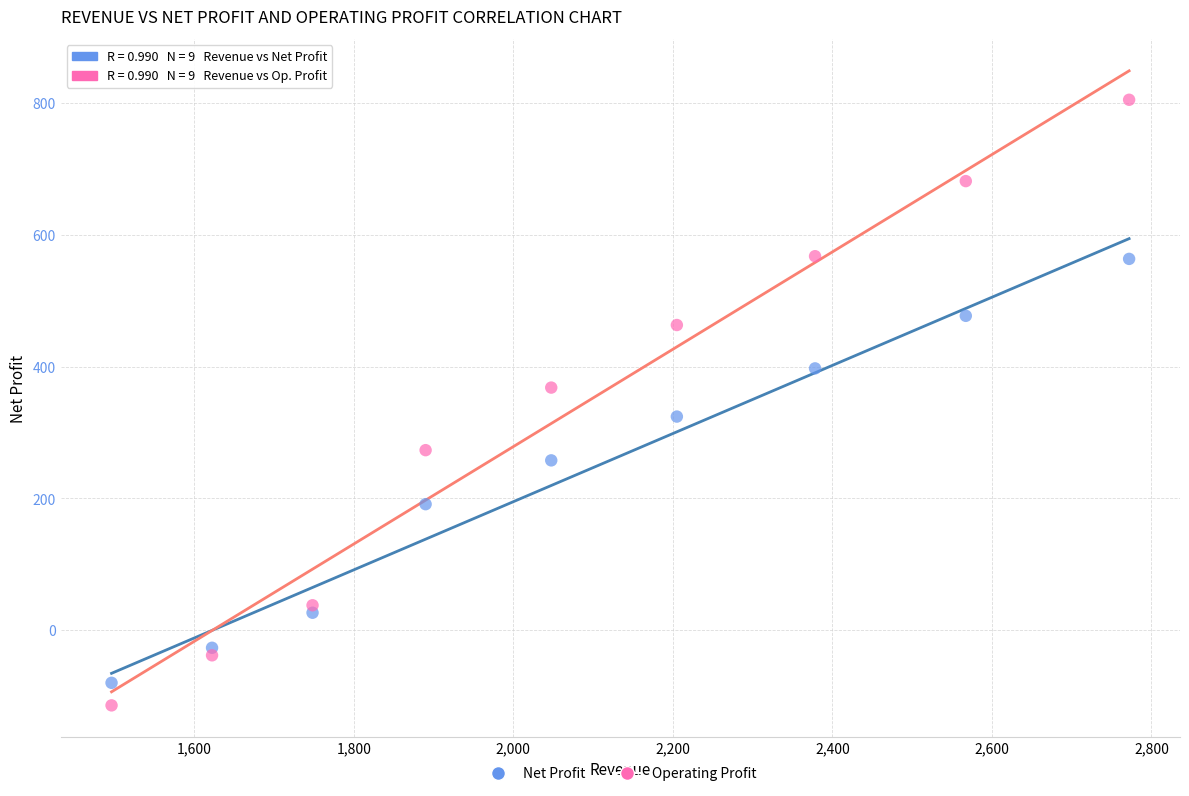

Across all data points, what is the range of X values (max minus min)?

1275.8